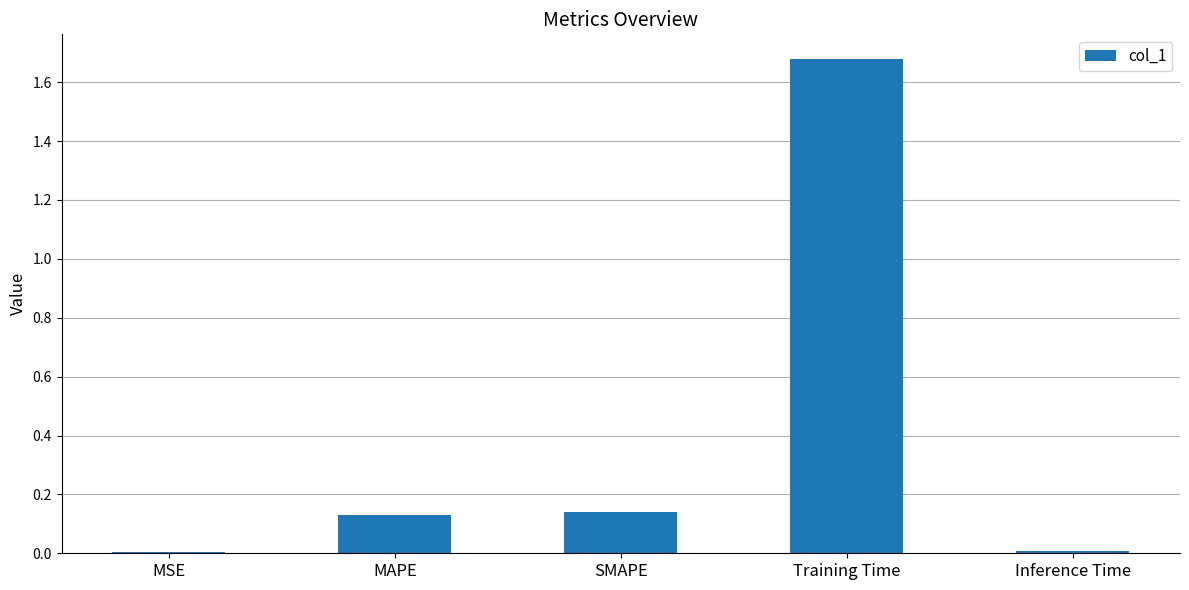

Which category has the highest value across all series?

Training Time